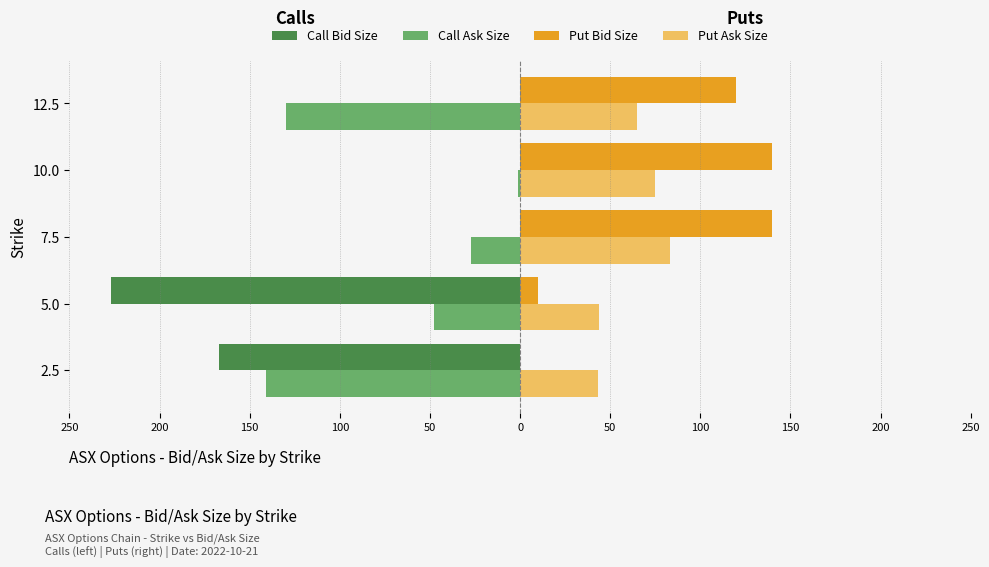

What are all the series names shown in the legend?

Call Bid Size, Call Ask Size, Put Bid Size, Put Ask Size